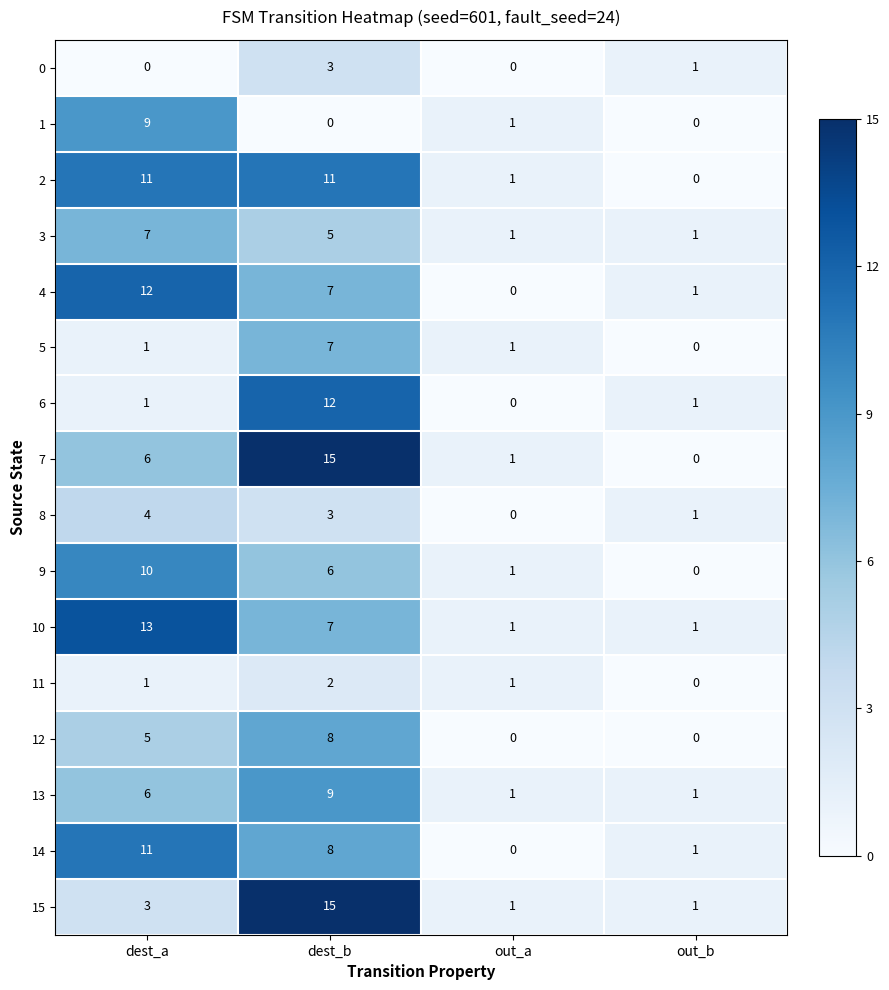

Count the 3 values in the range 1 to 7.

4